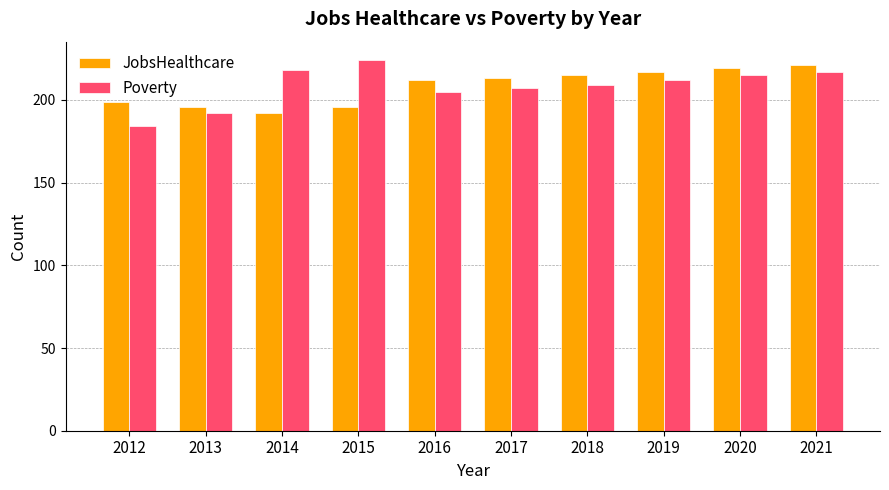

Reading left to right, transcribe all the data shown in this chart.

JobsHealthcare: 2012=199	2013=196	2014=192	2015=196	2016=212	2017=213	2018=215	2019=217	2020=219	2021=221
Poverty: 2012=184	2013=192	2014=218	2015=224	2016=205	2017=207	2018=209	2019=212	2020=215	2021=217